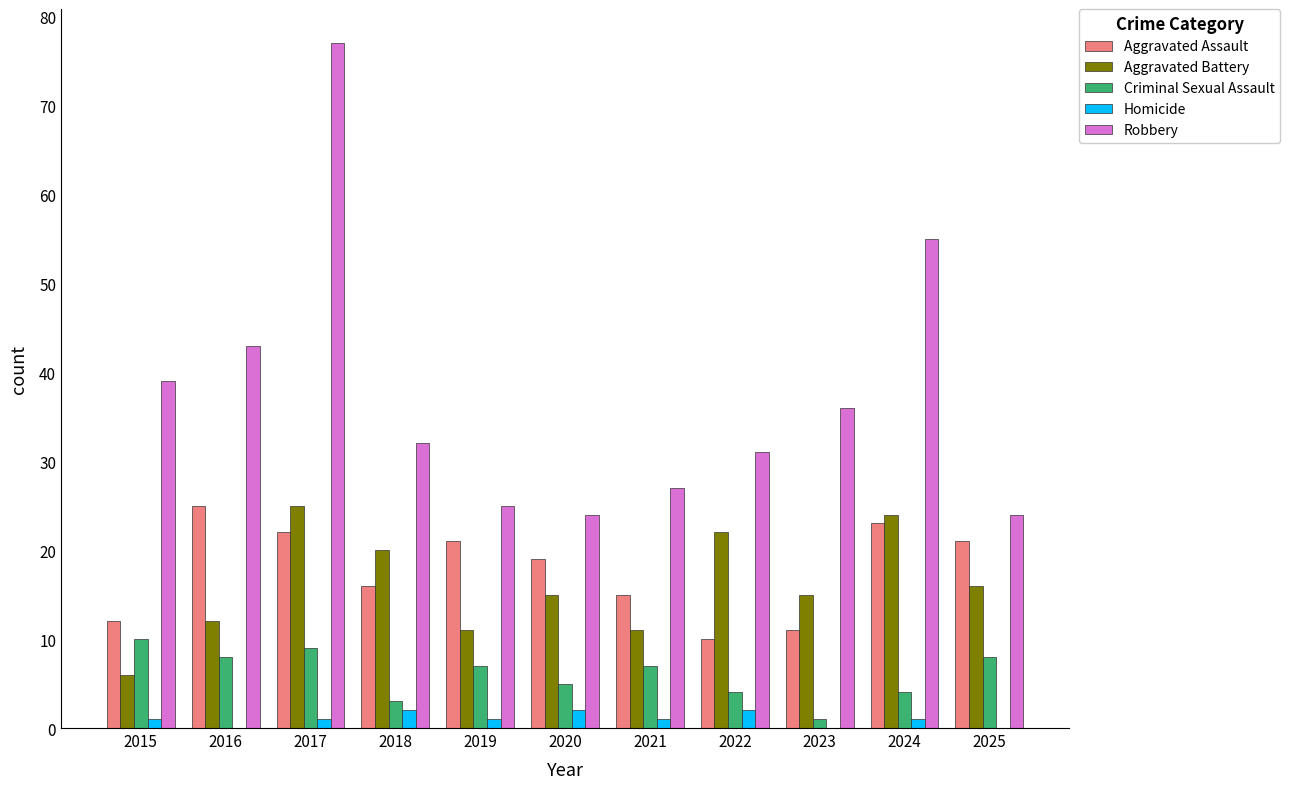

Are the bars horizontal?

No